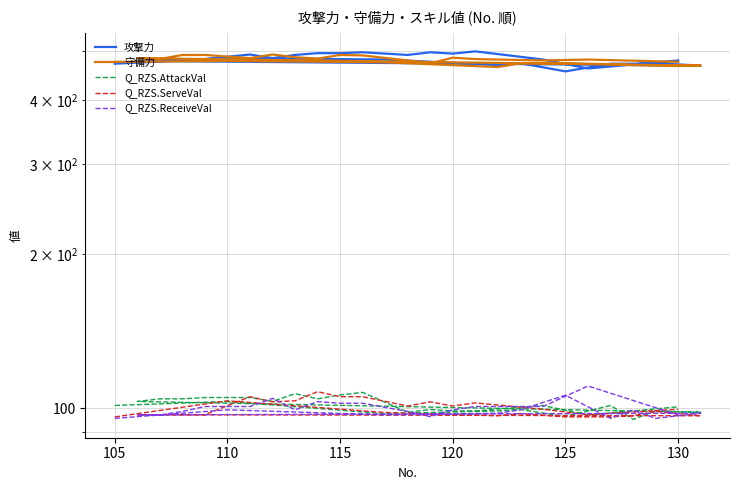

What is the difference between the maximum and minimum values in the 守備力 series?

27.0